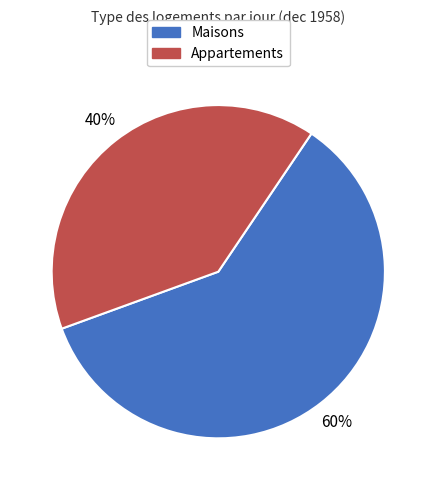

Rank the categories by value from highest to lowest.

Maisons, Appartements